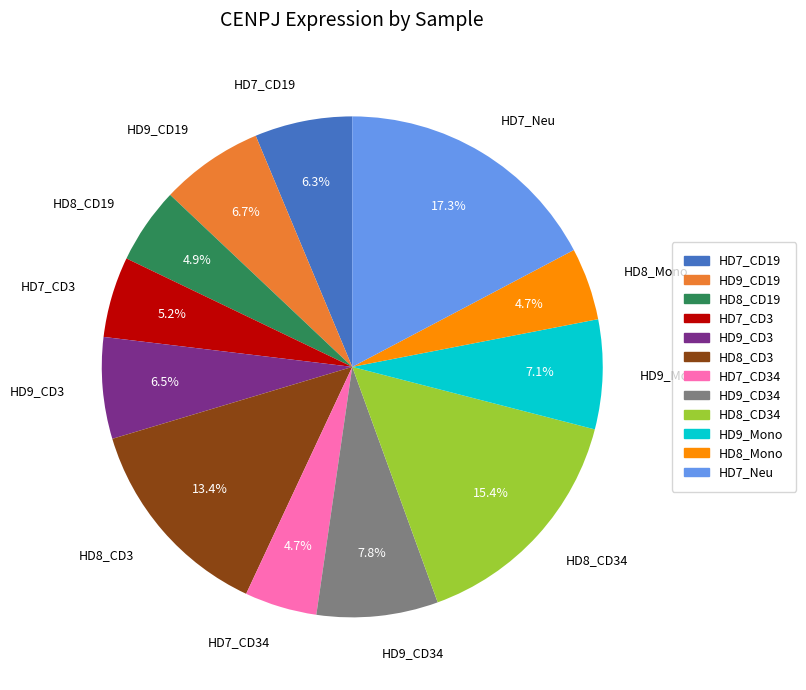

The HD7_Neu slice represents 17% of the pie. True or false?

True